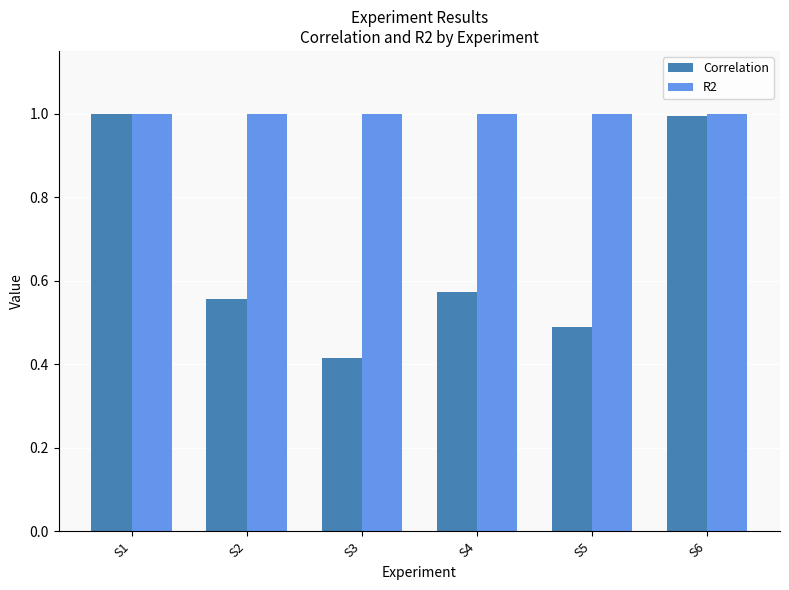

At how many categories does at least one series exceed 0?

6